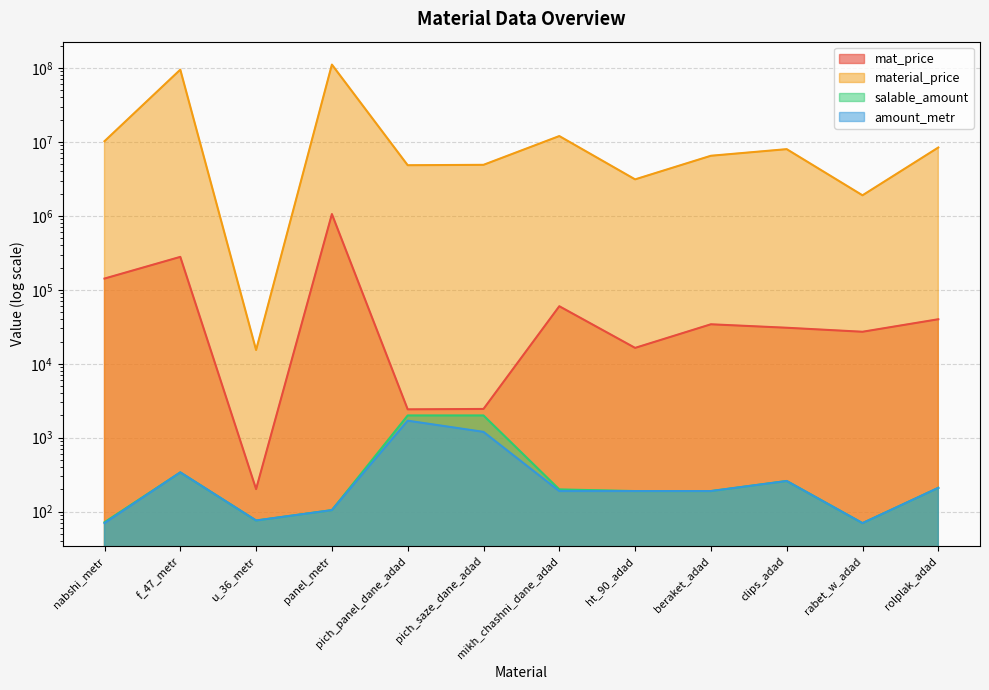

How many lines are shown in the chart?

4